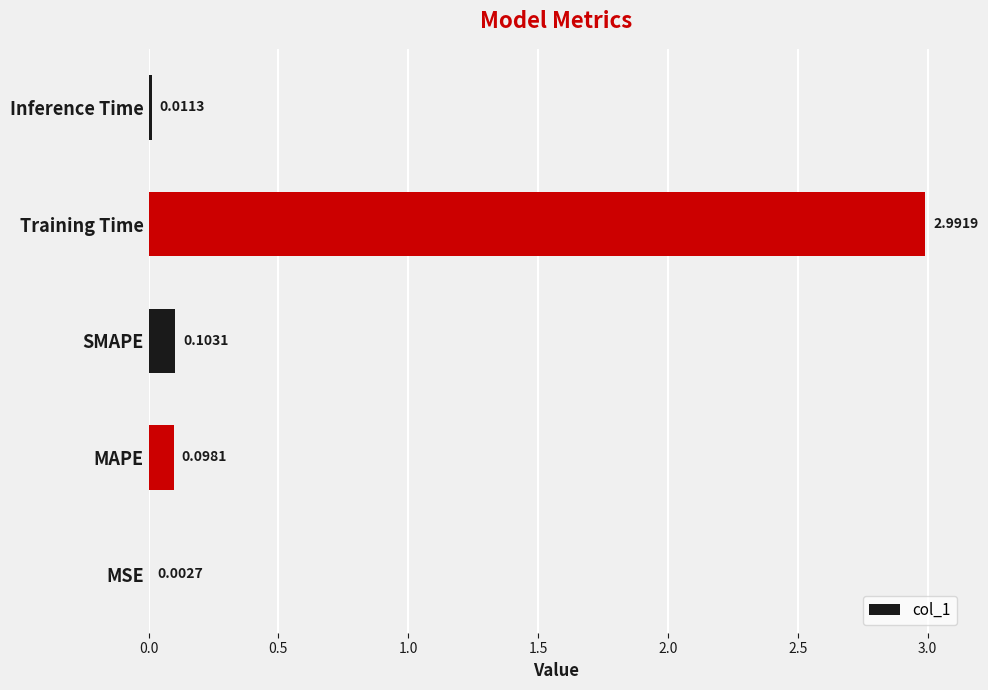

Where is the data nearest to the value 1?

SMAPE